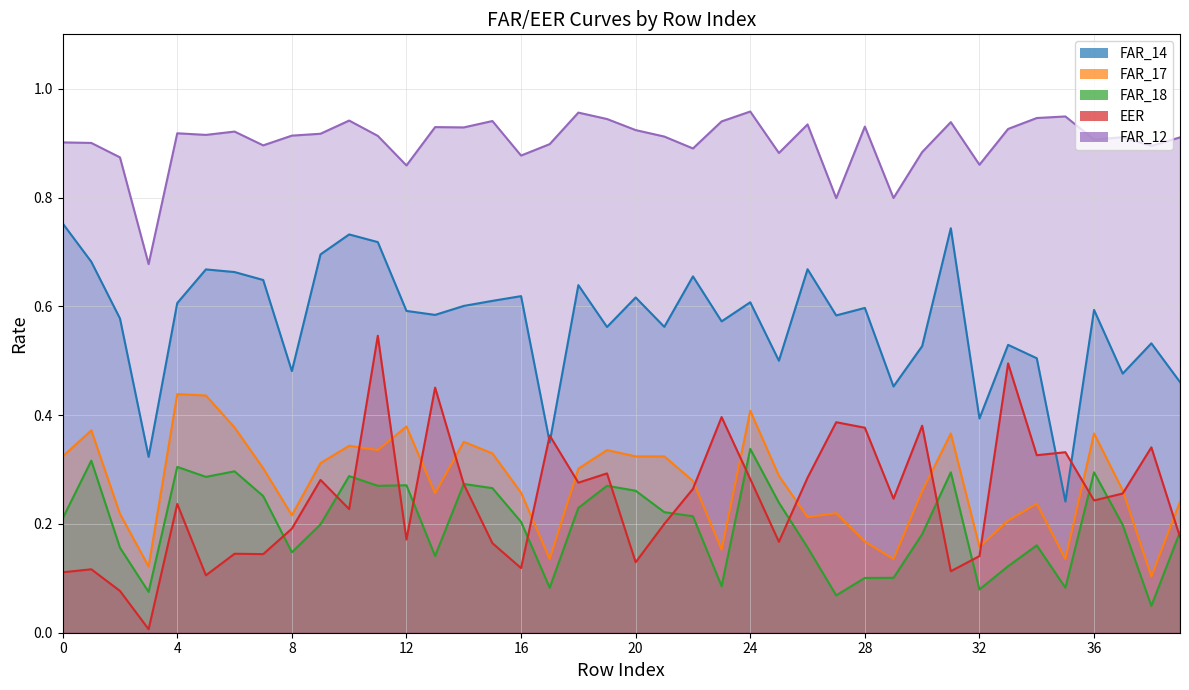

What is the spread (max minus min) of values at 8?

0.8